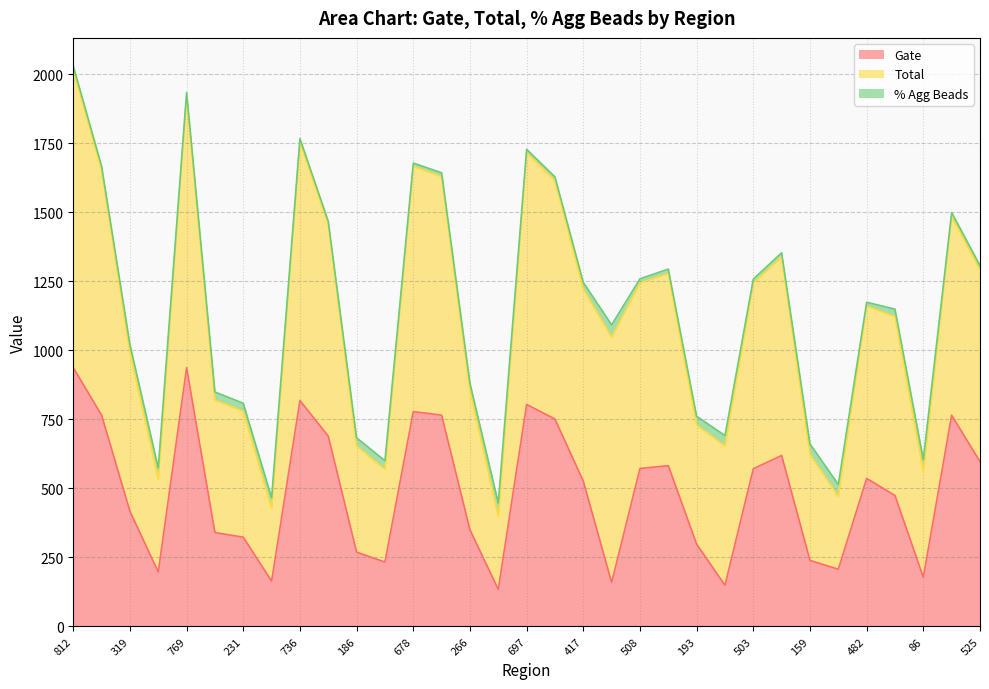

What is the label of the 27th point from the left?

159